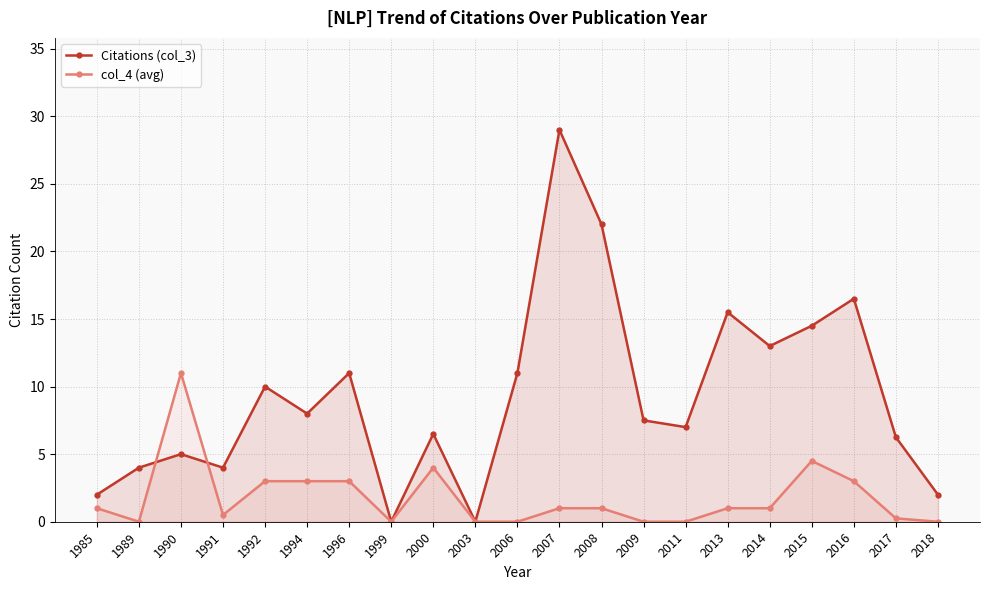

What are all the series names shown in the legend?

Citations (col_3), col_4 (avg)